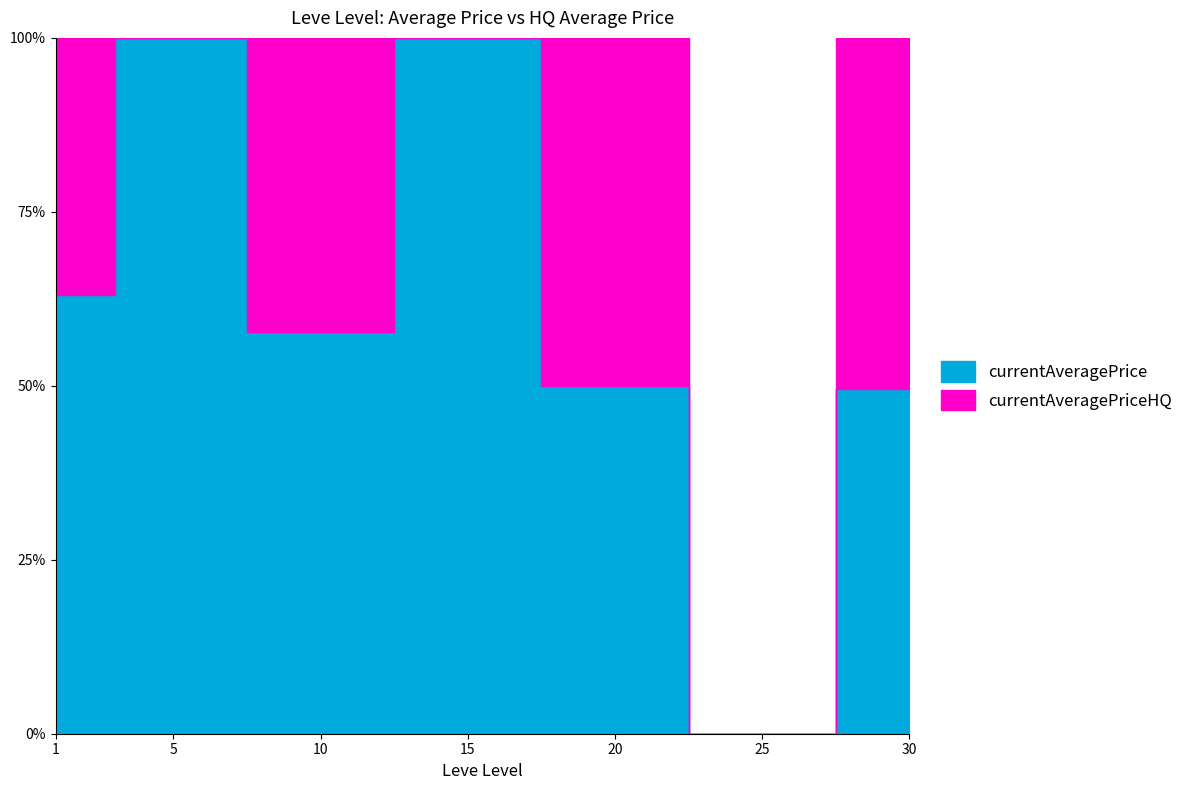

Reading left to right, extract all data points from this chart.

currentAveragePriceHQ: 1=1932.6	5=0.0	10=5500.0	15=0.0	20=72000.0	25=0.0	30=21565.3
currentAveragePrice: 1=3307.0	5=22999.0	10=7496.3	15=13999.0	20=72000.0	25=0.0	30=21228.8